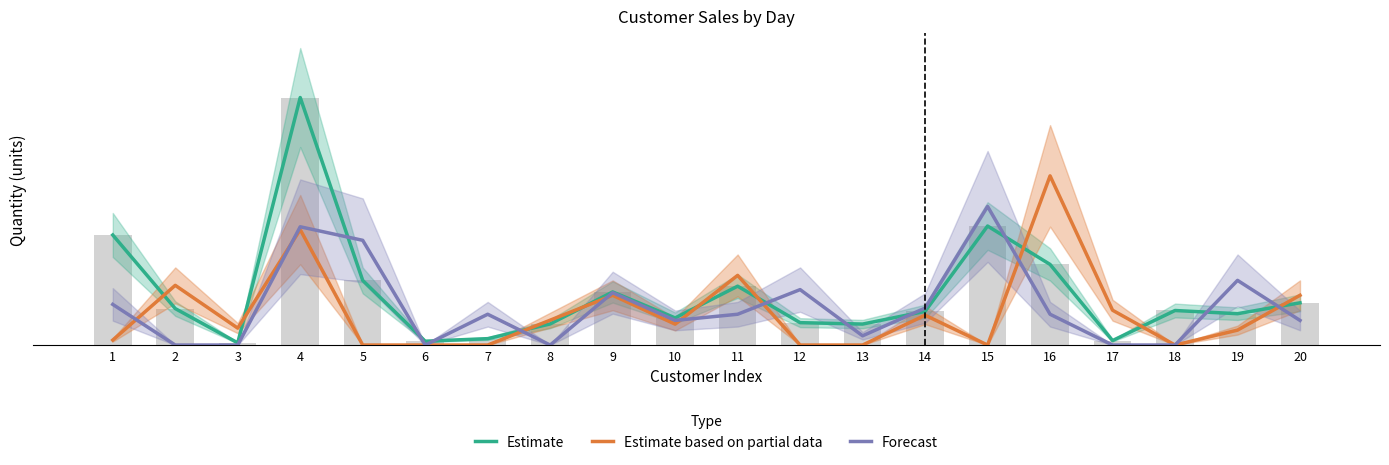

What is the sum of the Estimate values at 13 and 17?

8.2